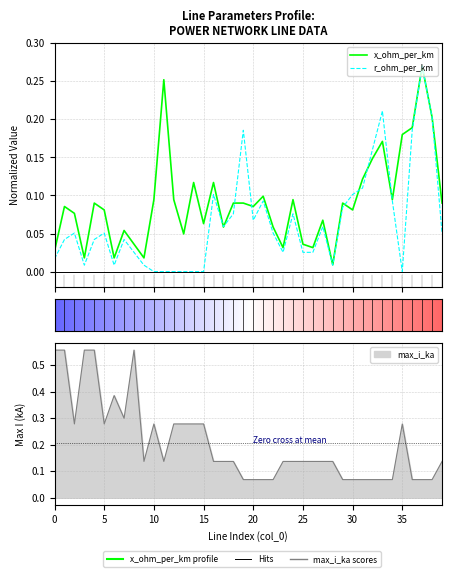

Count the number of categories in the chart.

40